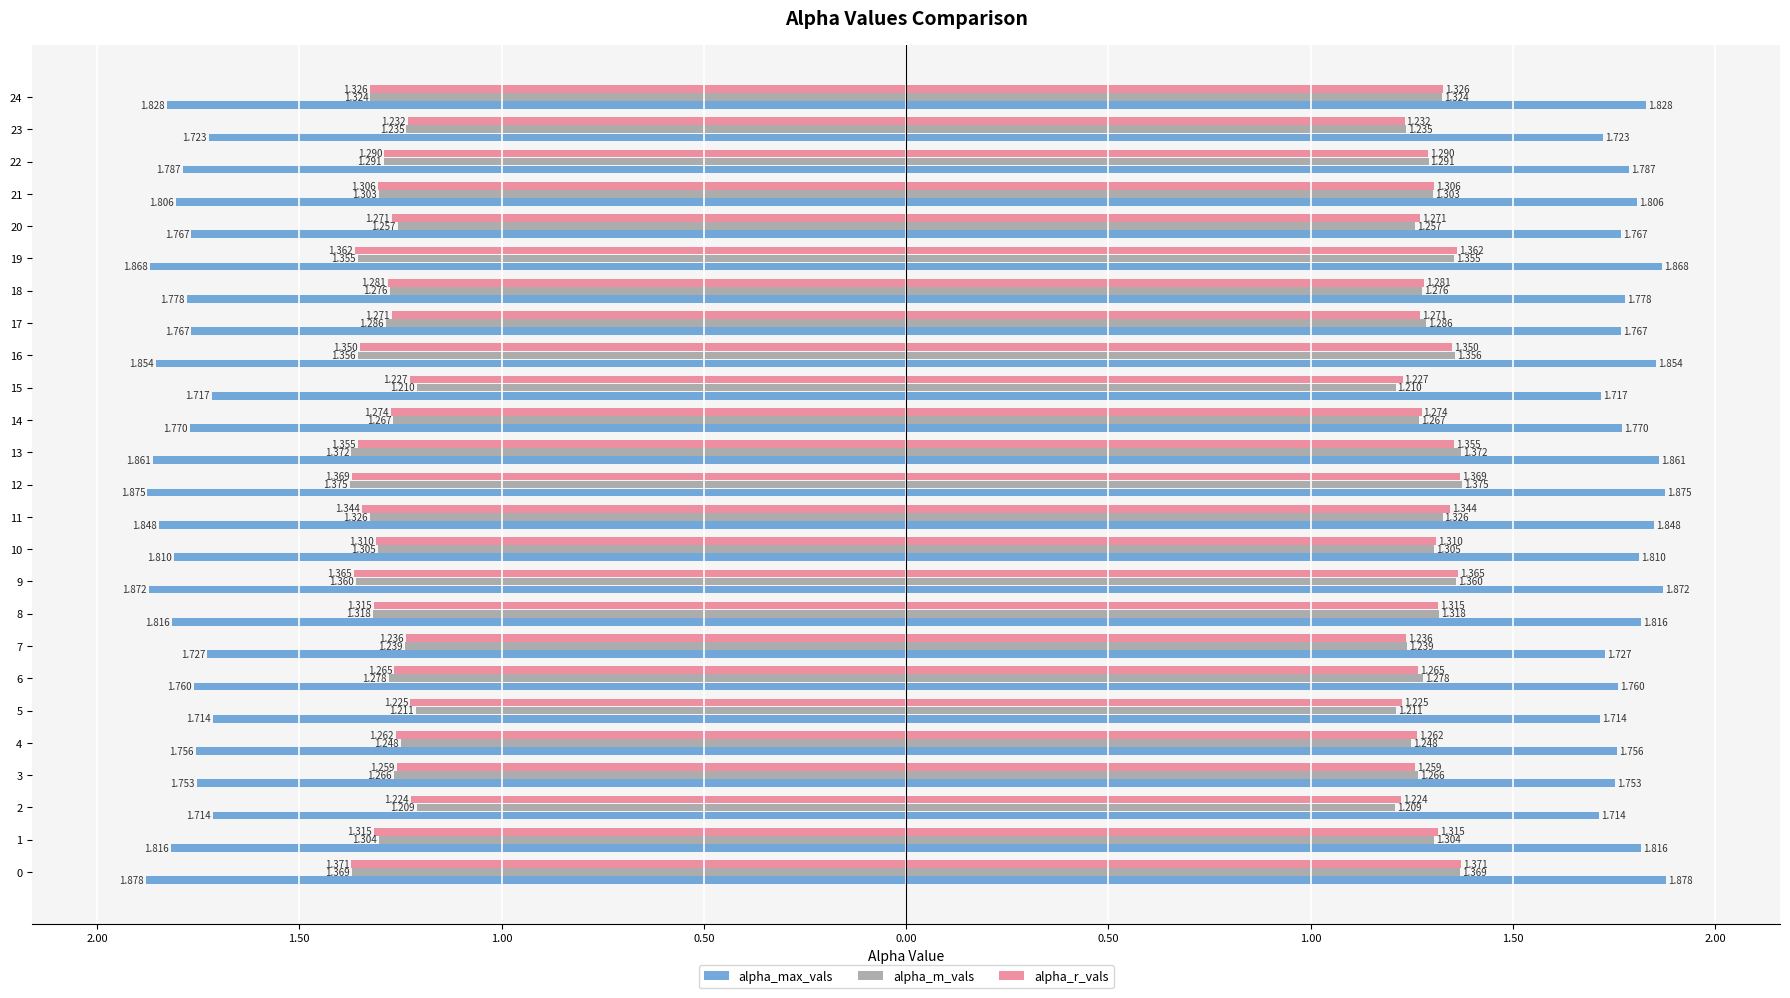

True or false: alpha_max_vals has a value of -0.5 at 15.

False